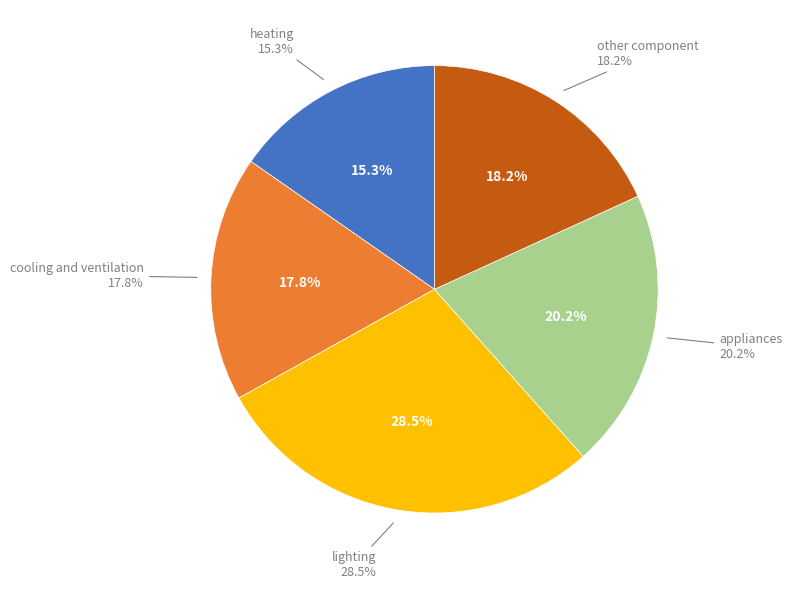

Which category has the smallest portion of the pie?

heating